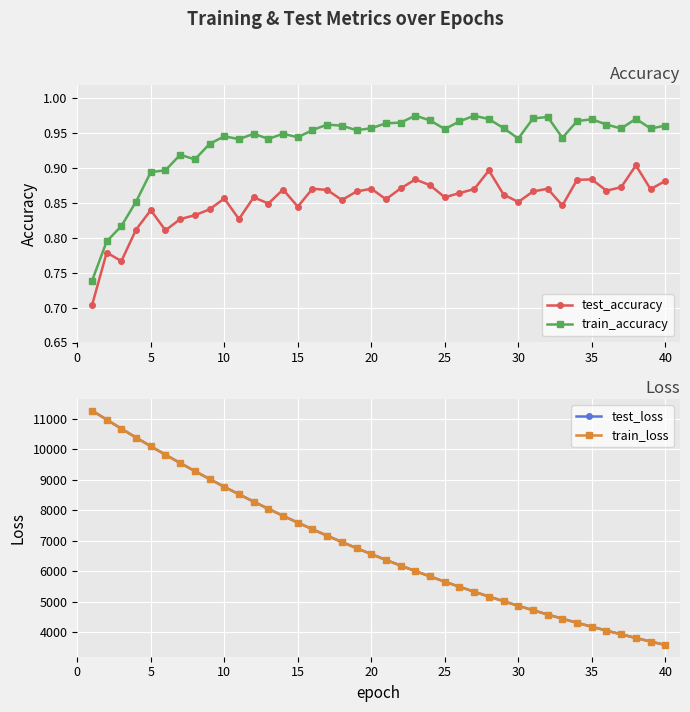

Count the test_accuracy values in the range 0 to 1.

40